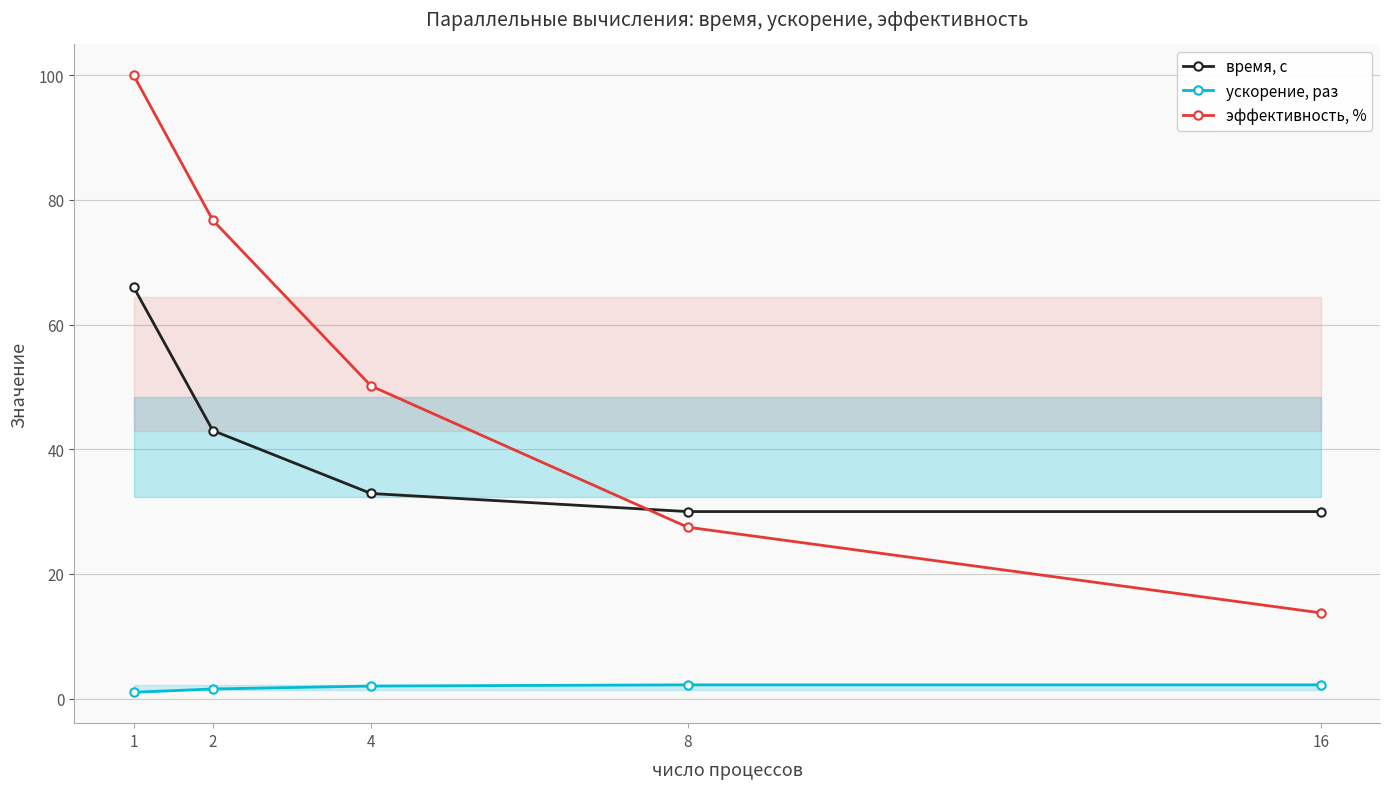

List the series in order of their overall mean, highest first.

эффективность, %, время, с, ускорение, раз